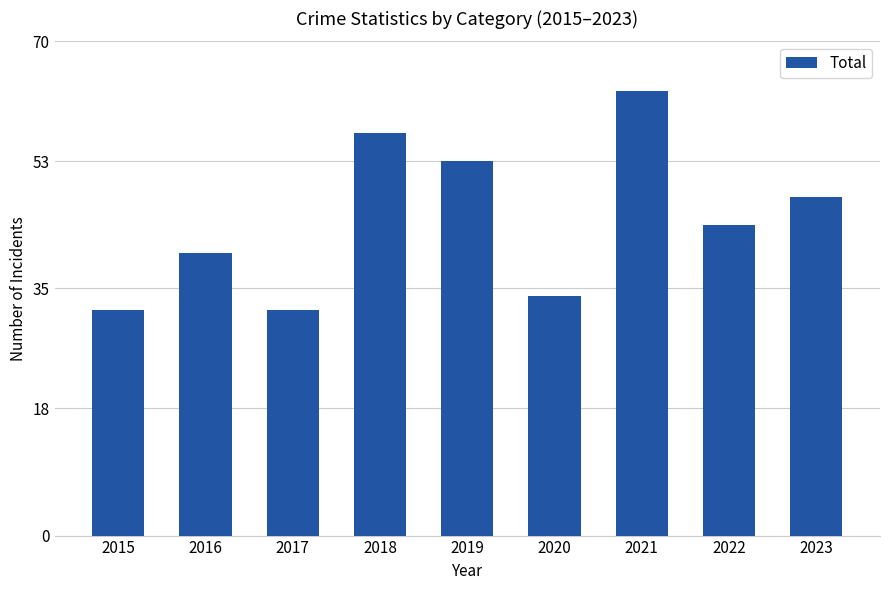

What is the minimum value shown in the chart?

32